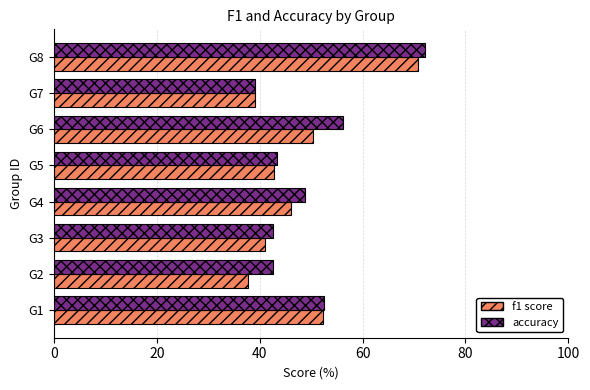

Rank the series at G6 from highest to lowest value.

accuracy, f1 score